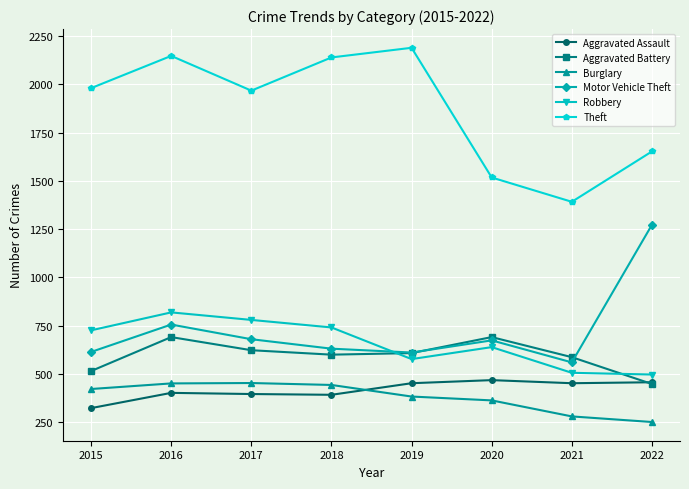

Which series has the largest range (max minus min)?

Theft